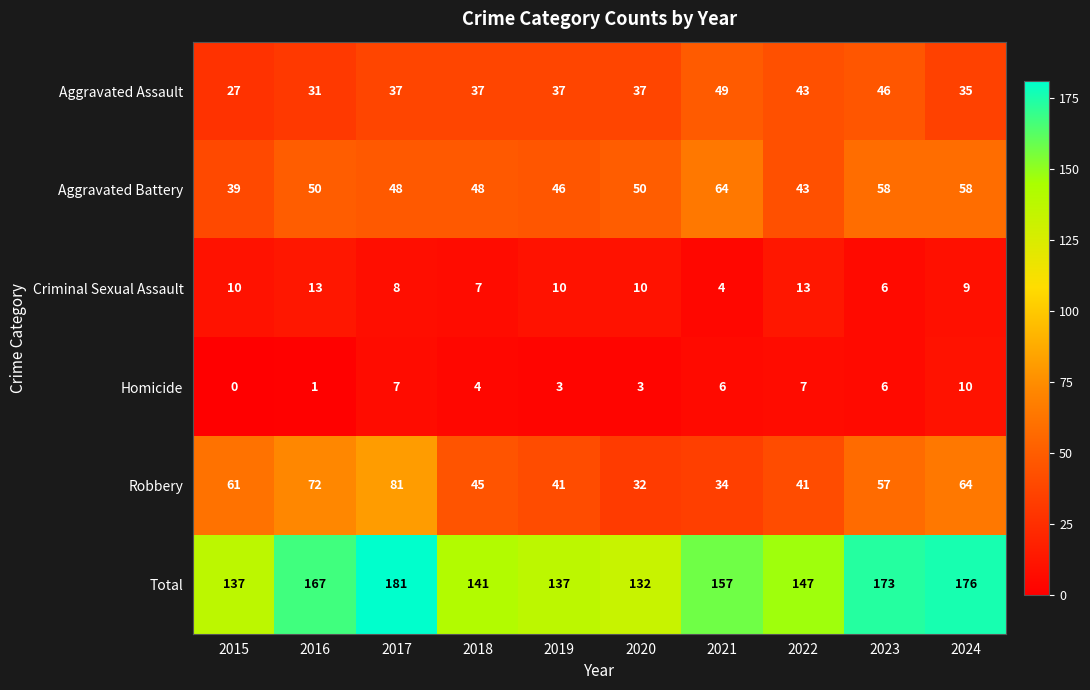

What is the maximum value shown in the chart?

181